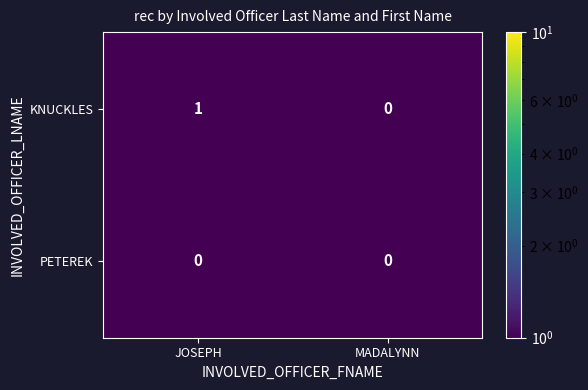

At which category is the sum across all series the highest?

JOSEPH